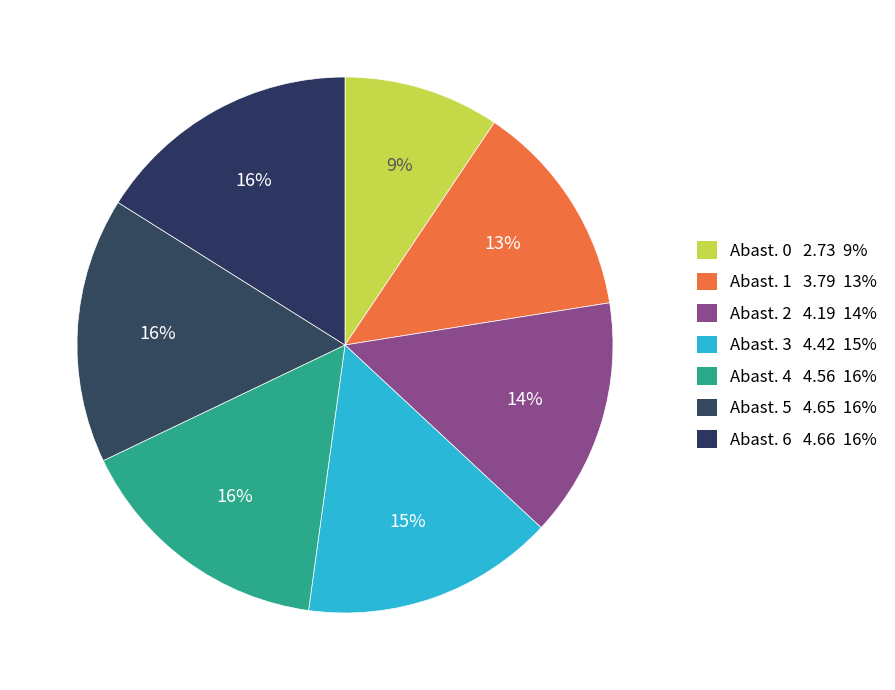

Is there any slice that represents more than half of the pie?

No